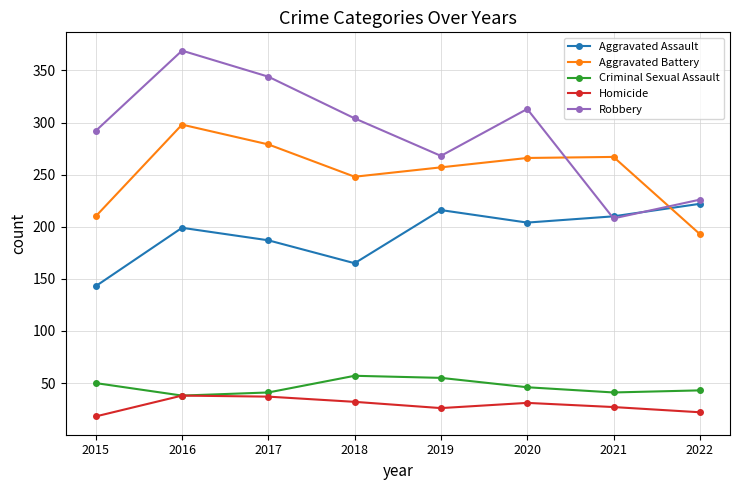

What is the spread (max minus min) of values at 2017?

307